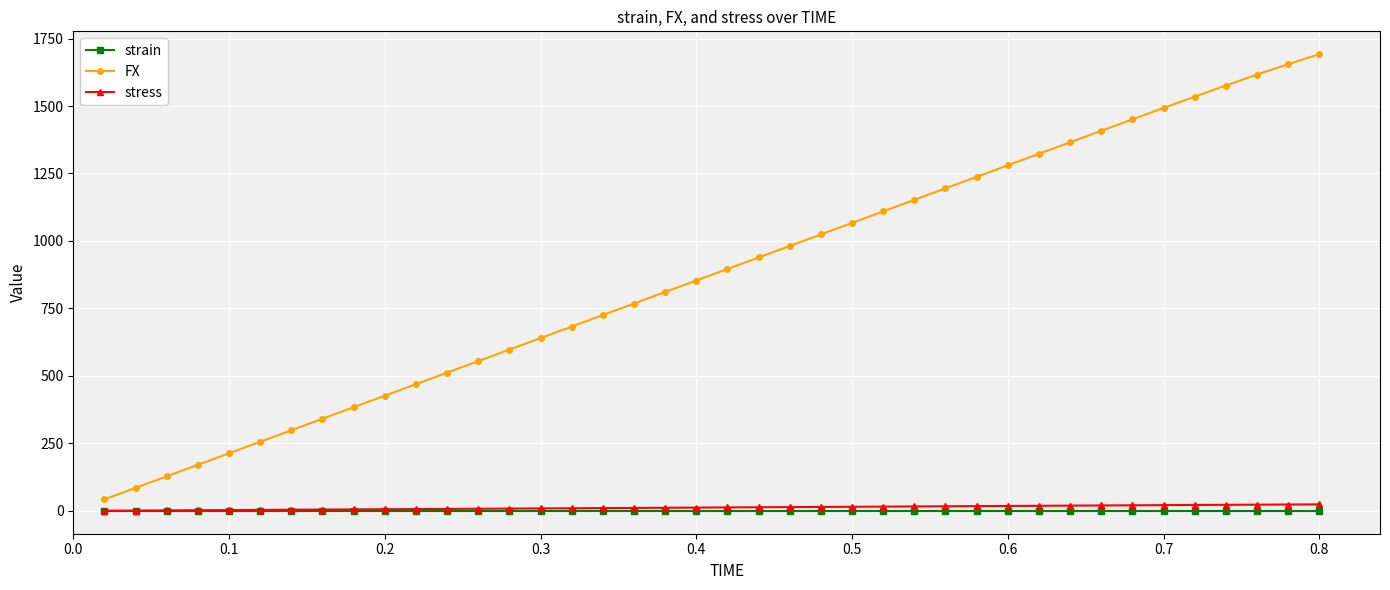

What is the greatest value displayed?

1692.0